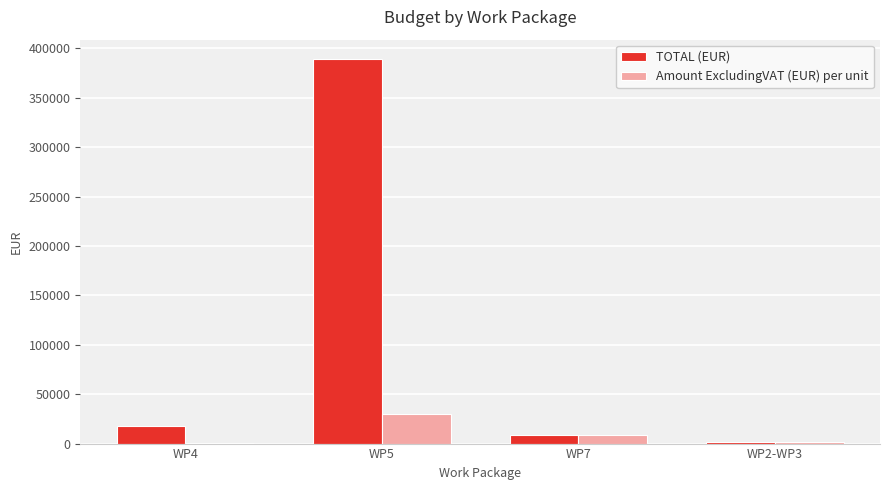

Which series has the largest total across all categories?

TOTAL (EUR)